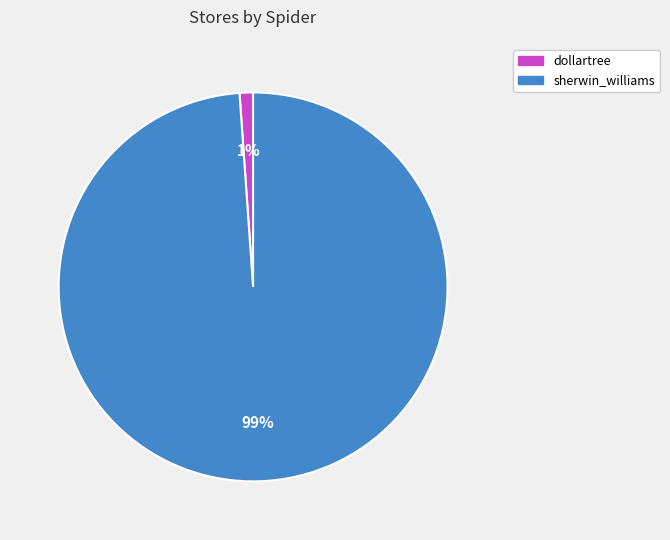

Rank the categories by value from highest to lowest.

sherwin_williams, dollartree